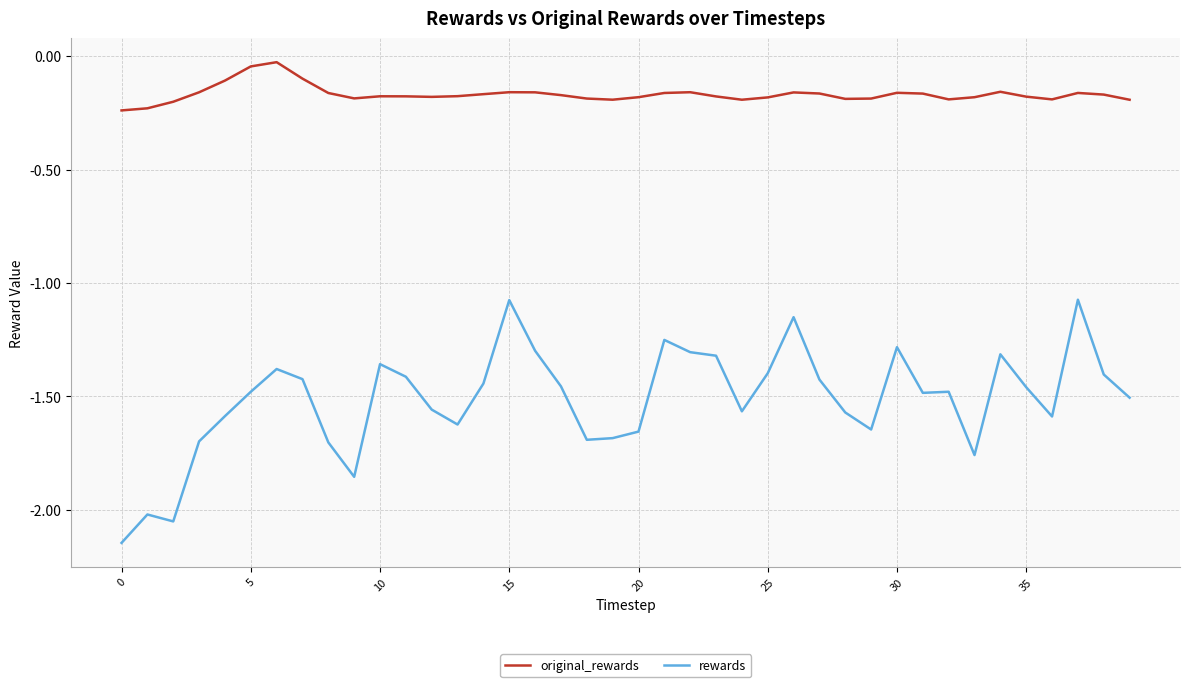

Which series has the largest range (max minus min)?

rewards